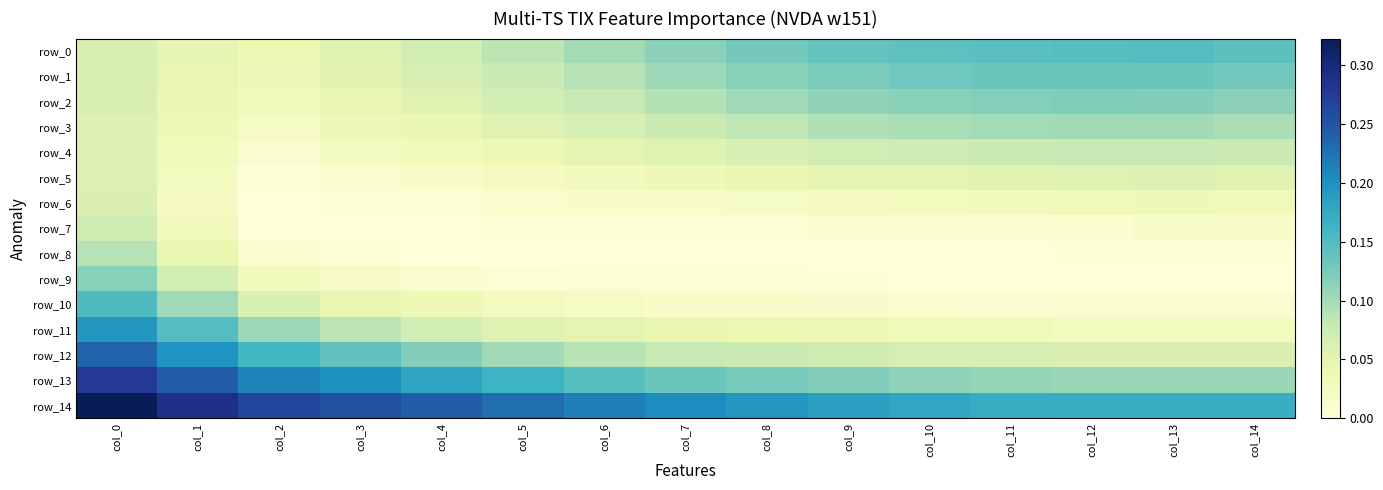

At which label does row_0 reach its peak?

col_13